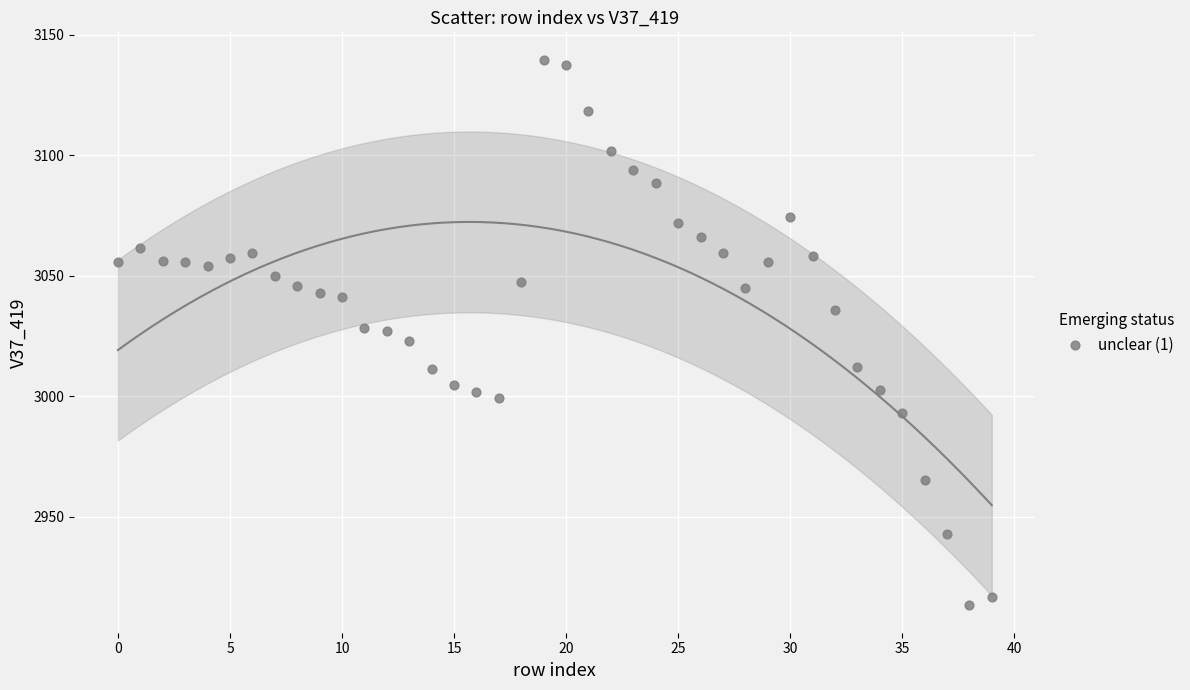

What is the range of Y values (max minus min)?

226.4